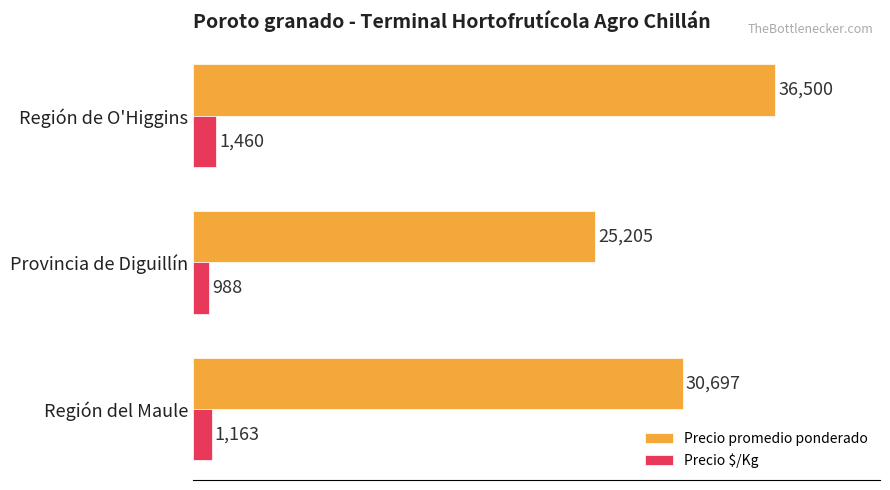

List the series in order of their peak value, lowest first.

Precio $/Kg, Precio promedio ponderado